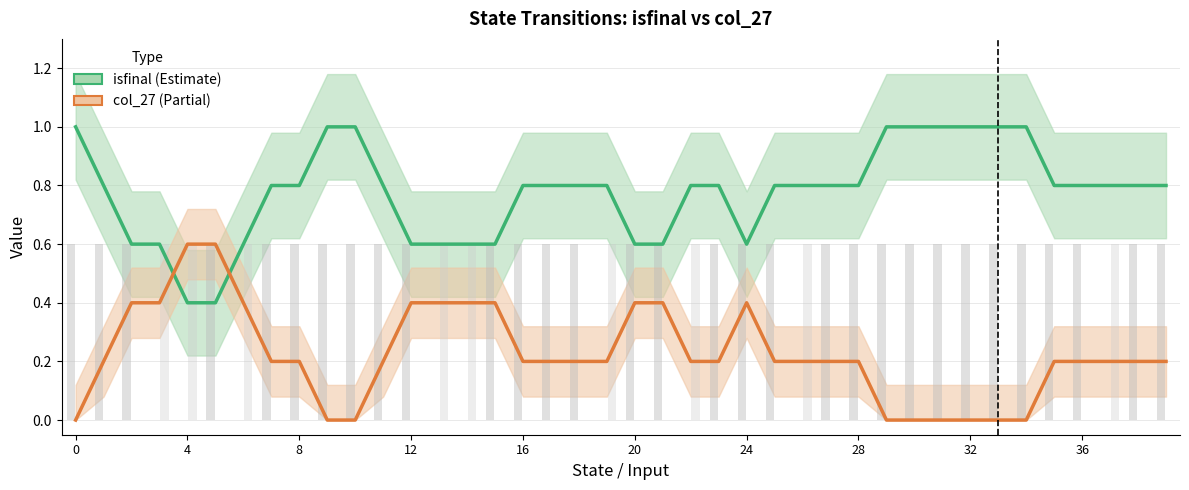

What is the label of the 18th bar from the left?

17